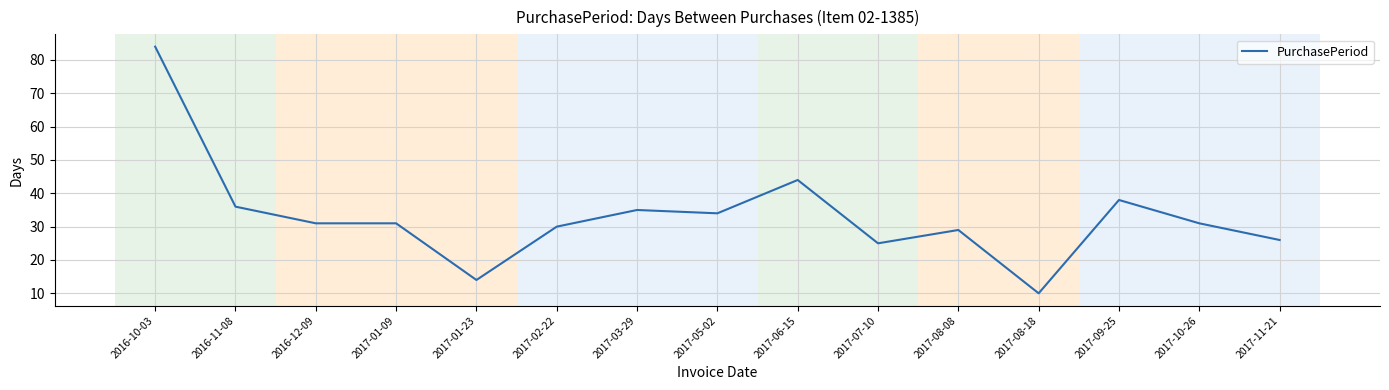

Between 2016-10-03 and 2017-07-10, which is larger?

2016-10-03